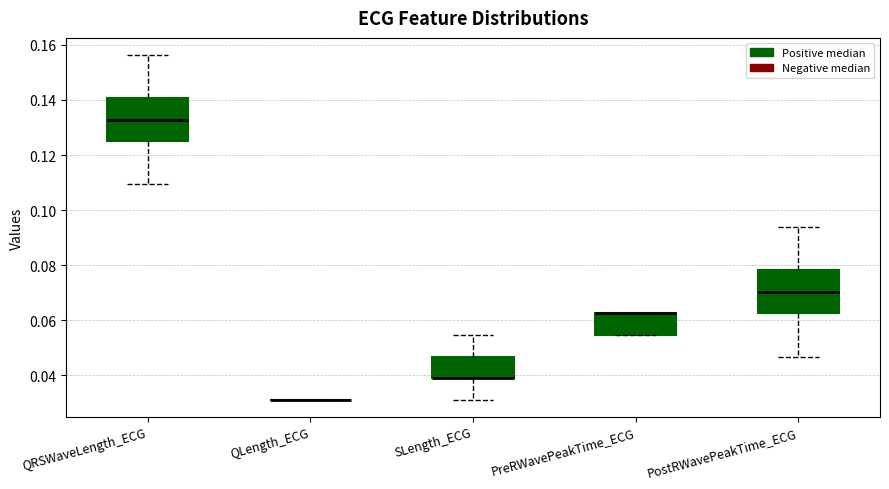

Reading left to right, transcribe this box plot: for each box, give where its median line is, the range the box spans, and where its two whiskers end, as read against the y-axis. The values are not printed on the chart, so give them approximately, as read against the axis.

QRSWaveLength_ECG: median 0.132, box 0.126 to 0.140, whiskers 0.110 to 0.156
QLength_ECG: box collapsed to a line at 0.032, whiskers 0.032 to 0.032
SLength_ECG: median 0.040 (drawn on the box's lower edge), box 0.040 to 0.046, whiskers 0.032 to 0.054
PreRWavePeakTime_ECG: median 0.062 (drawn on the box's upper edge), box 0.054 to 0.062, whiskers 0.054 to 0.062
PostRWavePeakTime_ECG: median 0.070, box 0.062 to 0.078, whiskers 0.046 to 0.094